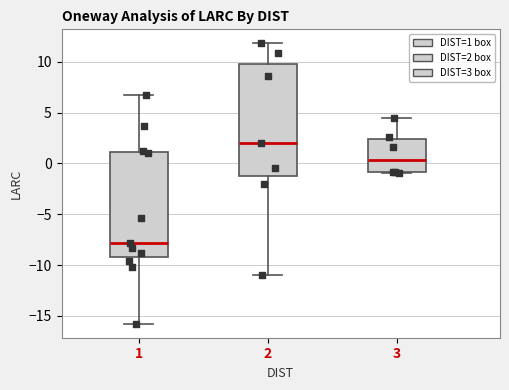

Which box has the lowest median line?

1